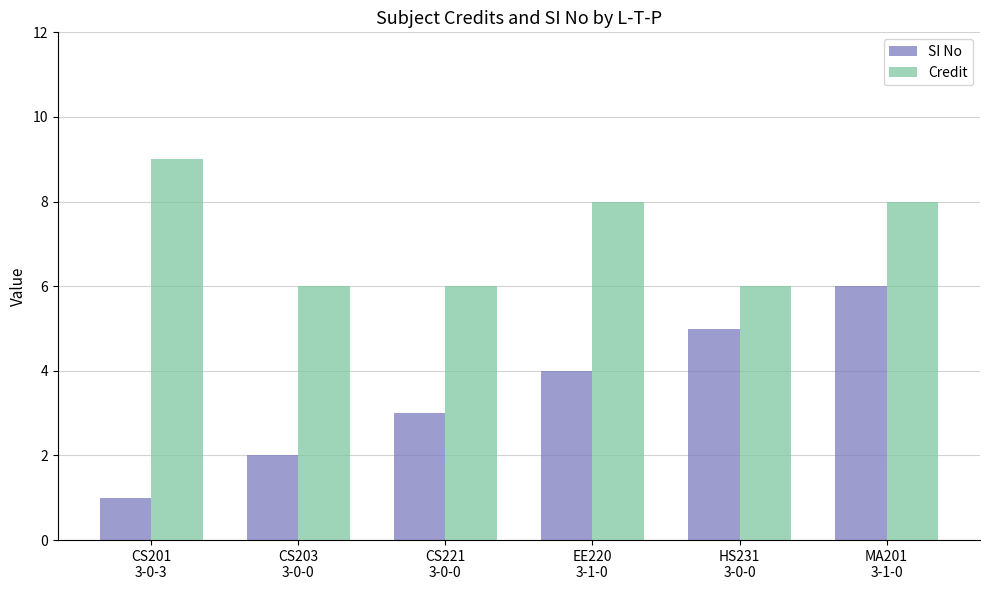

Is the value of SI No at HS231
3-0-0 greater than the value of Credit at HS231
3-0-0?

No